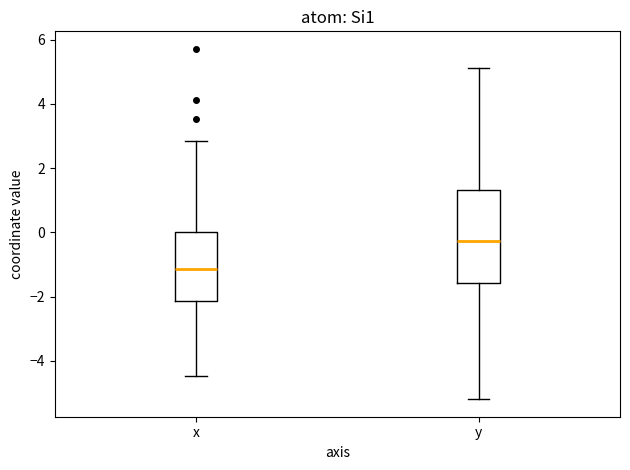

Which box's median line is the lowest?

x